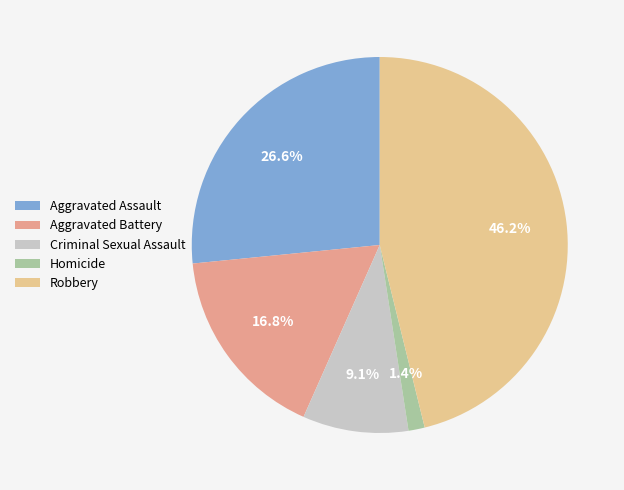

To the nearest percent, what is the difference between the largest and smallest slice percentages?

45%